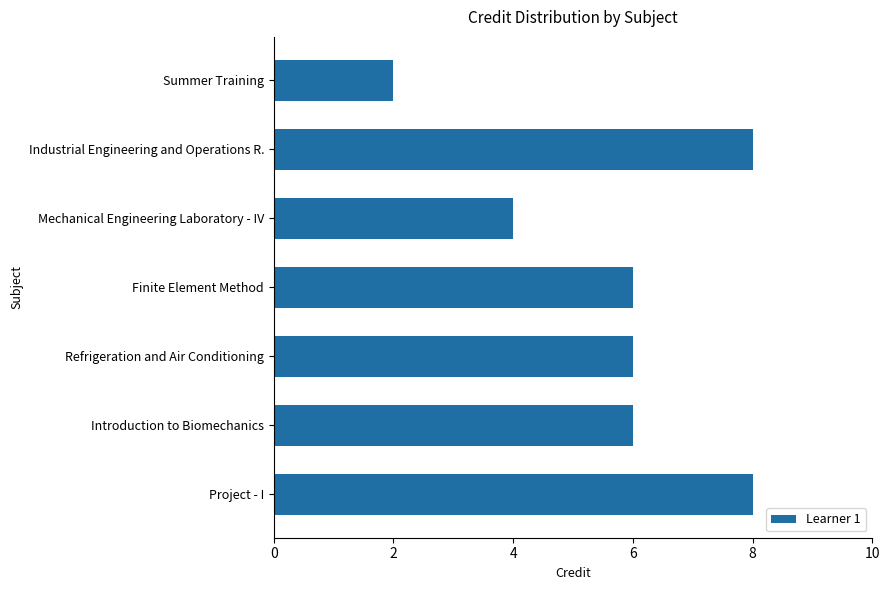

What is the change in value from Refrigeration and Air Conditioning to Summer Training?

-4